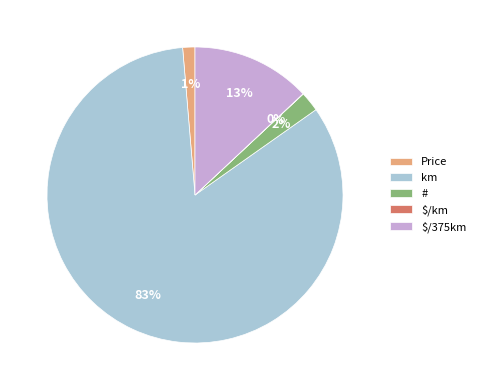

To the nearest percent, what is the difference between the $/375km and Price slice percentages?

12%